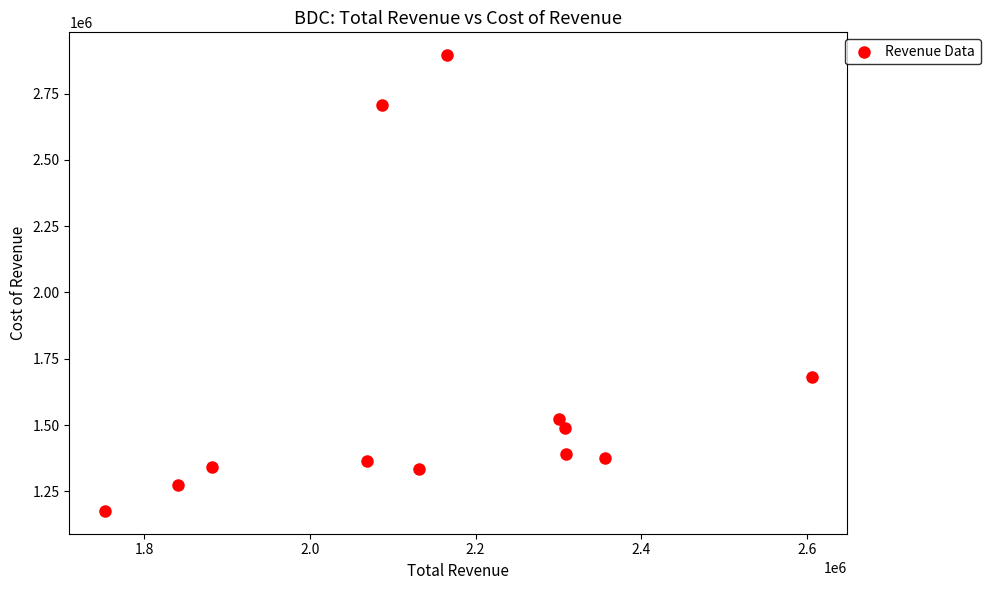

What is the range of X values (max minus min)?

854300